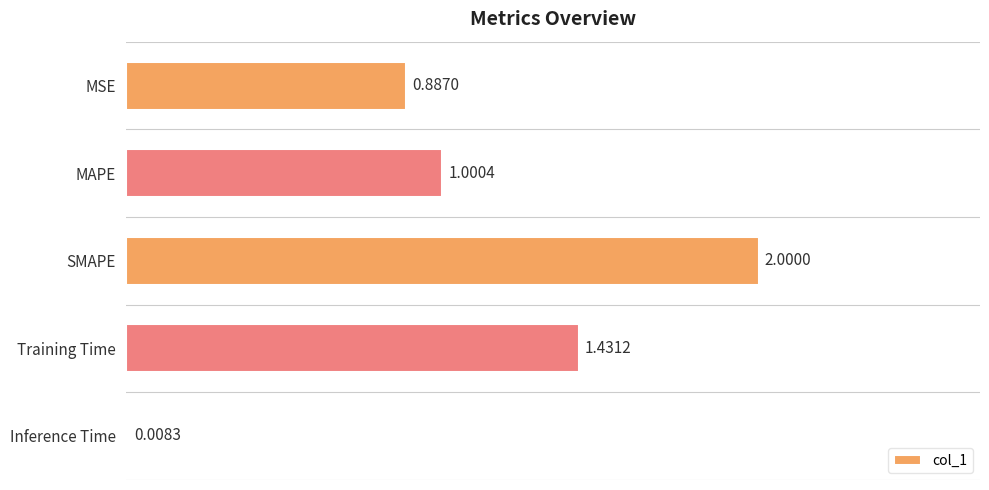

Which label corresponds to the smallest value in the chart?

Inference Time